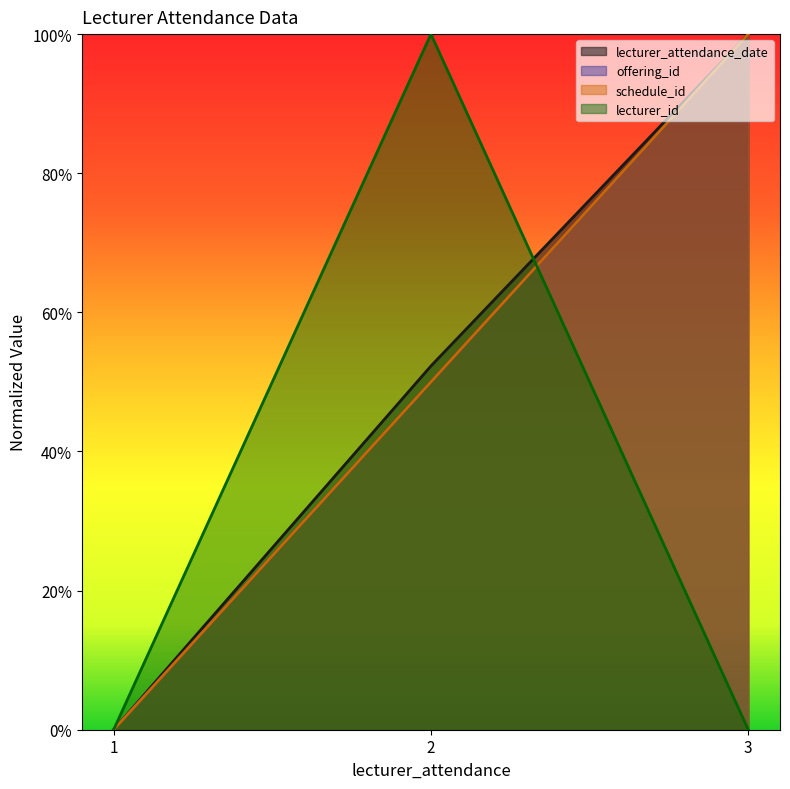

True or false: lecturer_attendance_date has a value of 0.6 at 1.

False